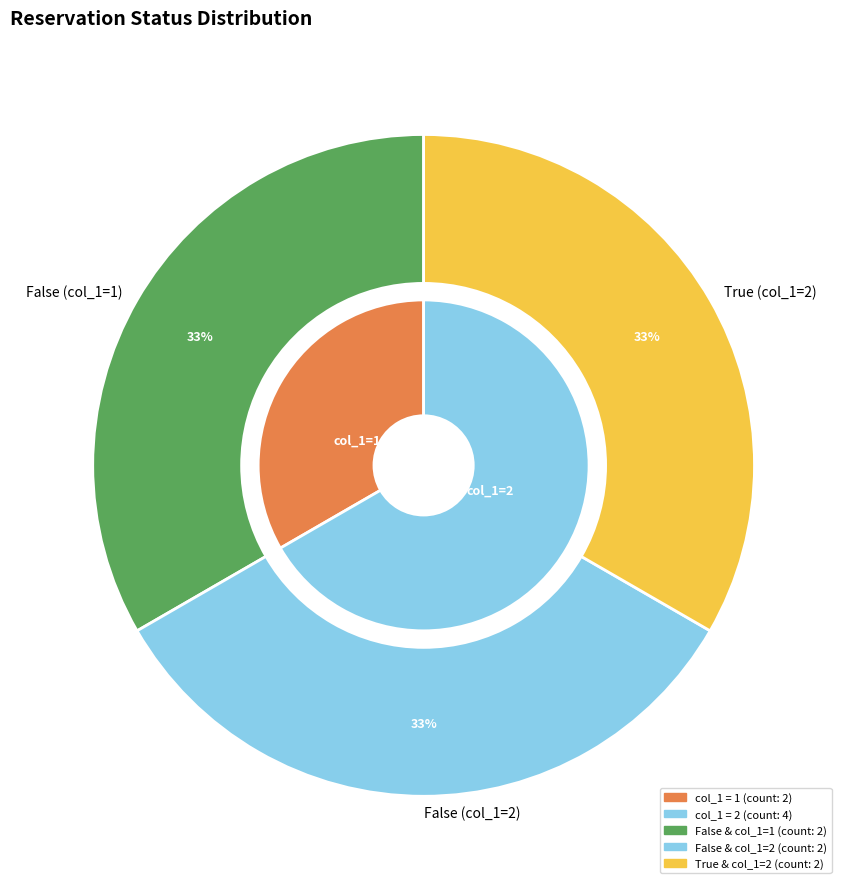

Is there a majority slice in this chart?

No